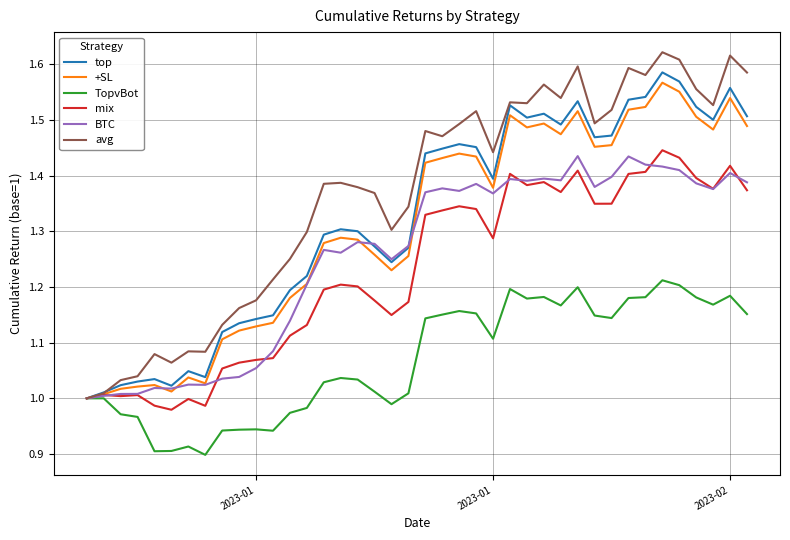

Which series has the largest total across all categories?

avg